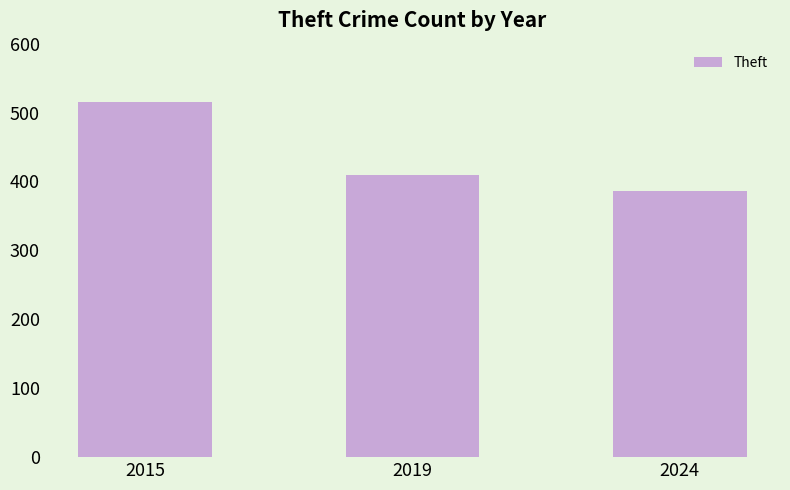

True or false: the data shows 750 at 2015.

False